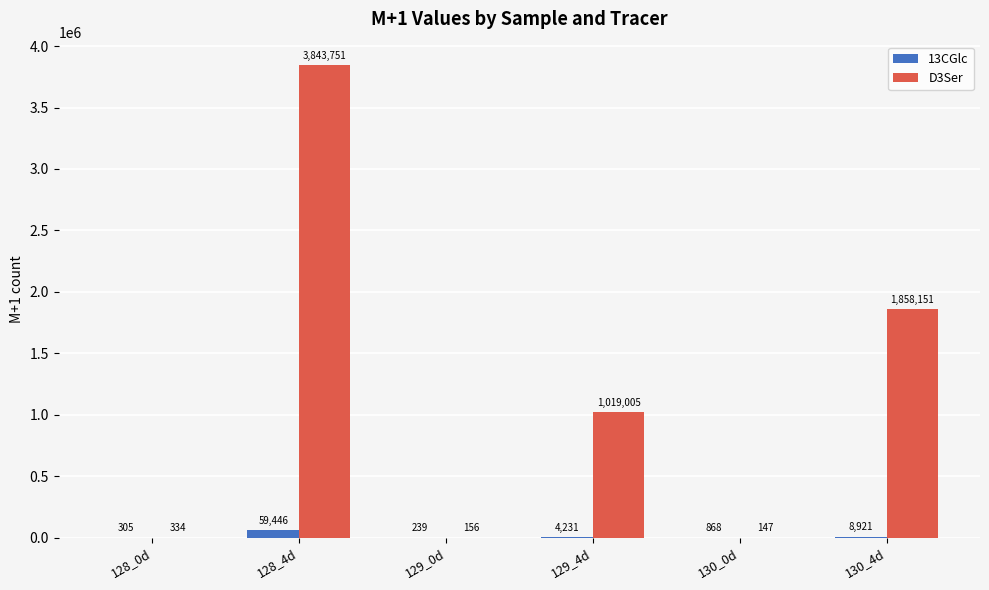

At which category does the chart reach its peak across all series?

128_4d